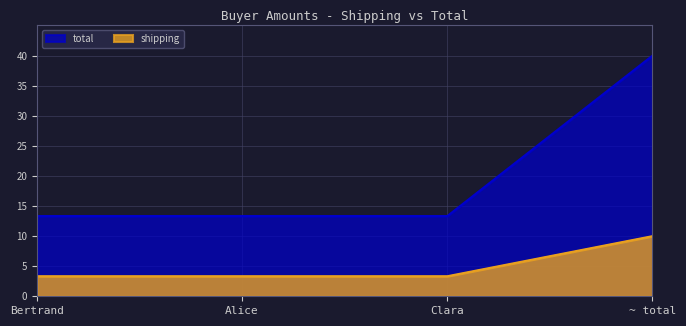

Reading left to right, transcribe all the data shown in this chart.

shipping: Bertrand=3.3	Alice=3.3	Clara=3.3	~ total=10.0
total: Bertrand=13.3	Alice=13.3	Clara=13.3	~ total=40.0